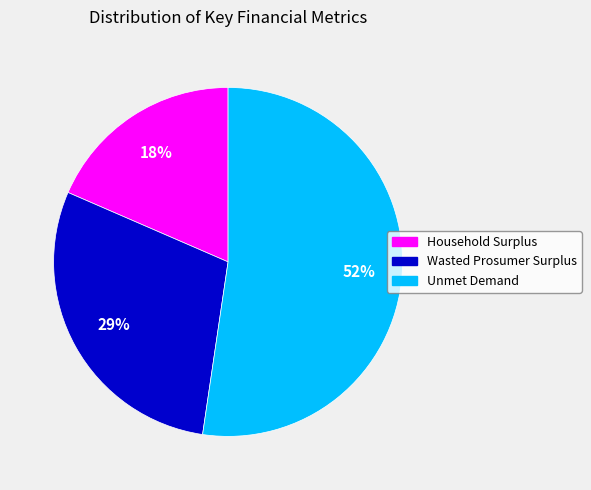

Which slice is the largest?

Unmet Demand